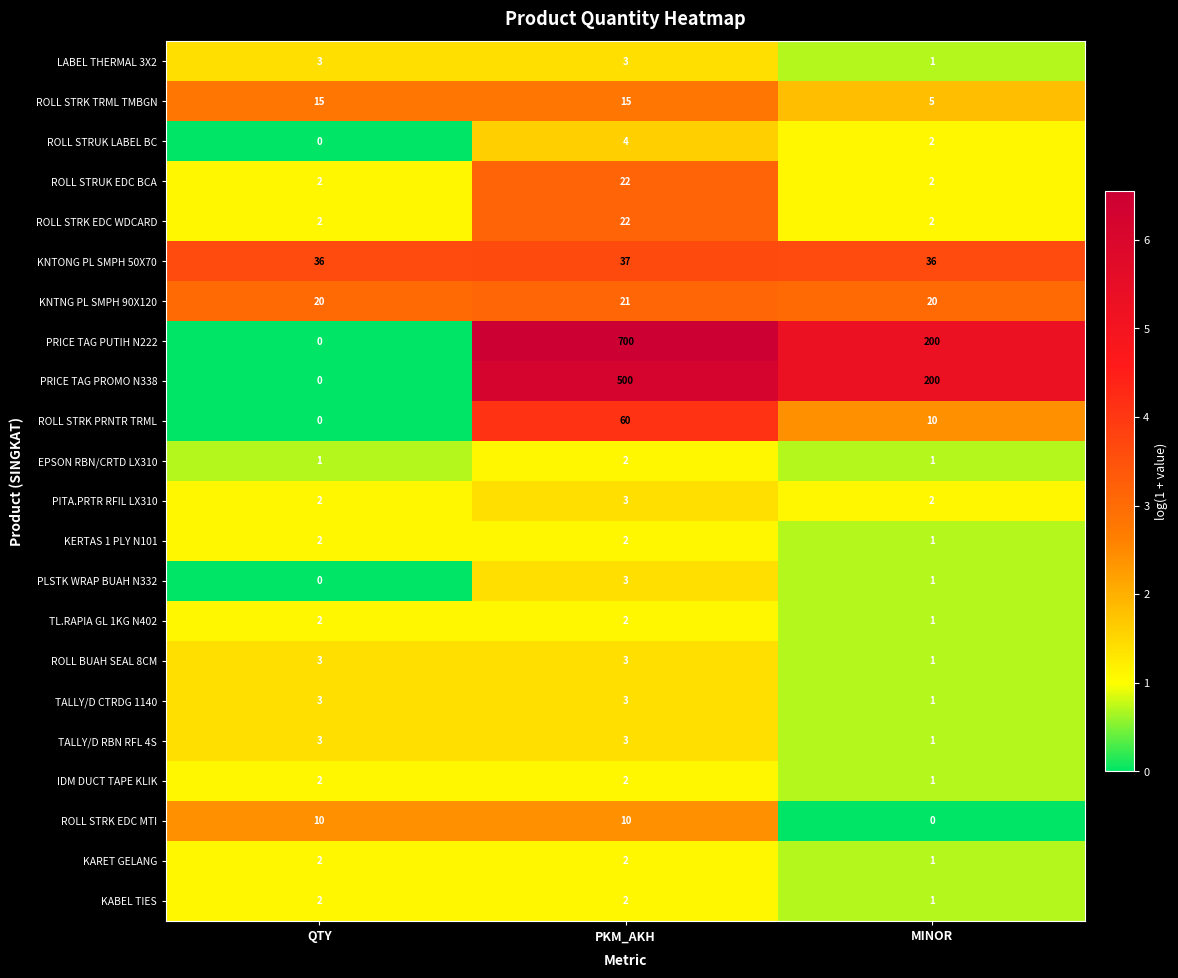

Which series has the widest spread of values?

PRICE TAG PUTIH N222